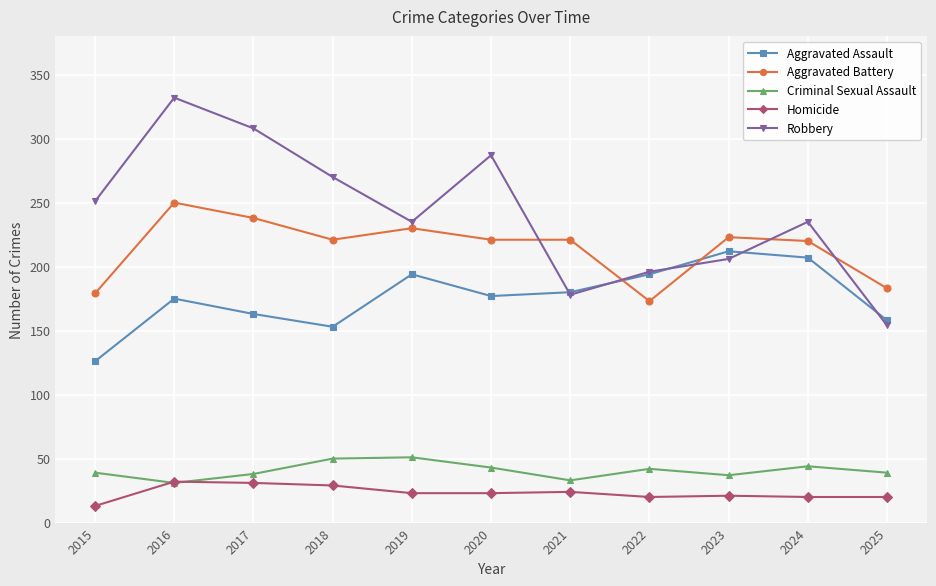

At how many categories does at least one series exceed 84?

11